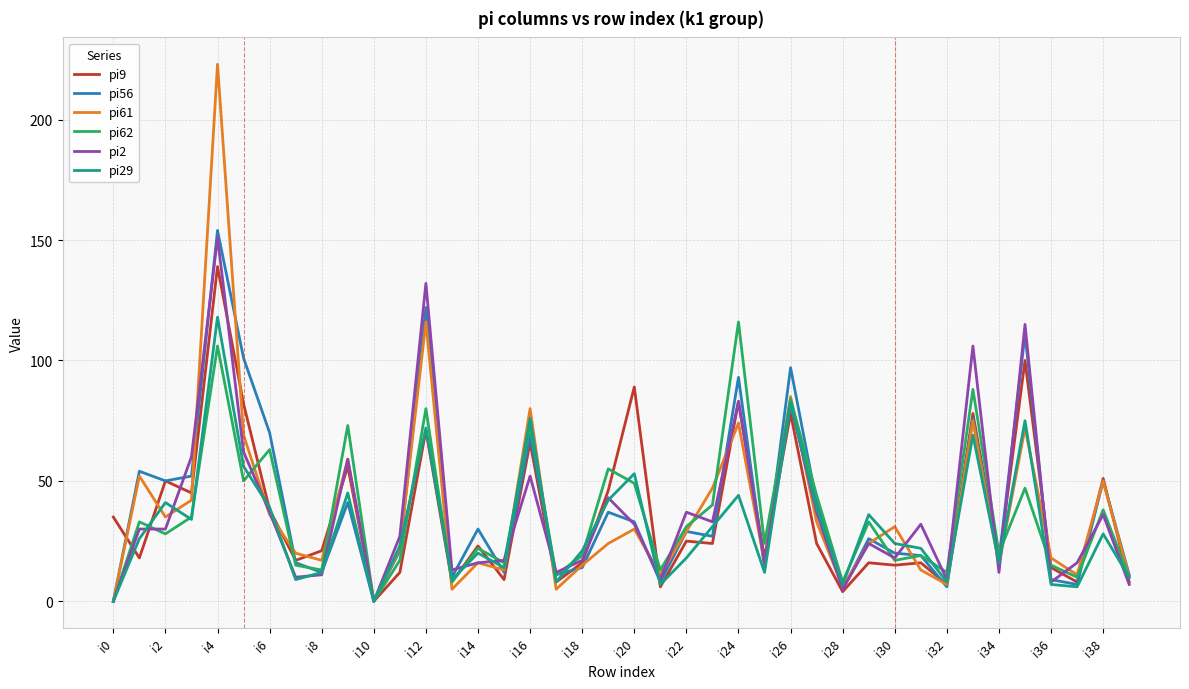

What is the greatest value displayed?

223